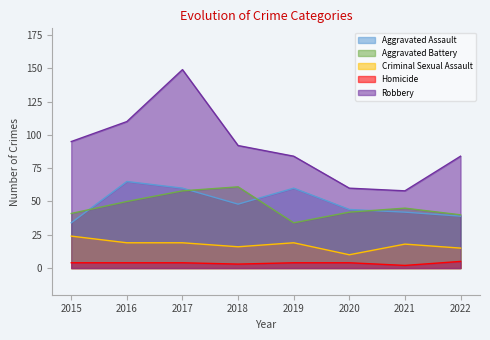

At which category is the sum across all series the highest?

2017